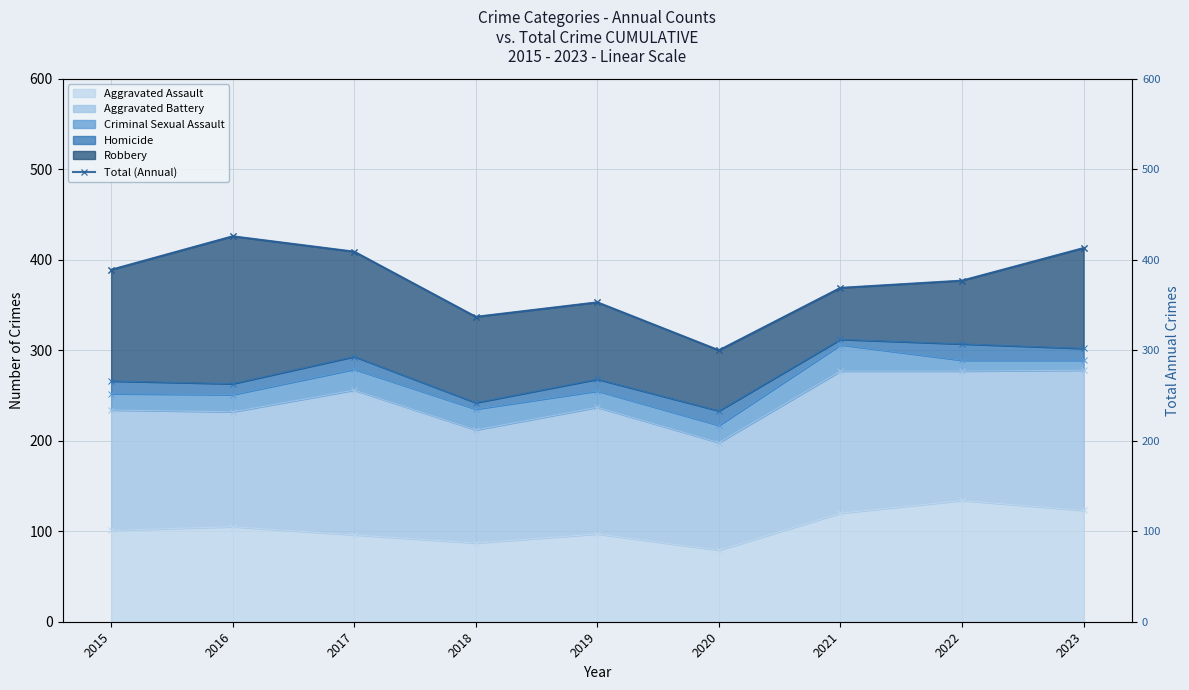

At which label does the data first exceed 377?

2015